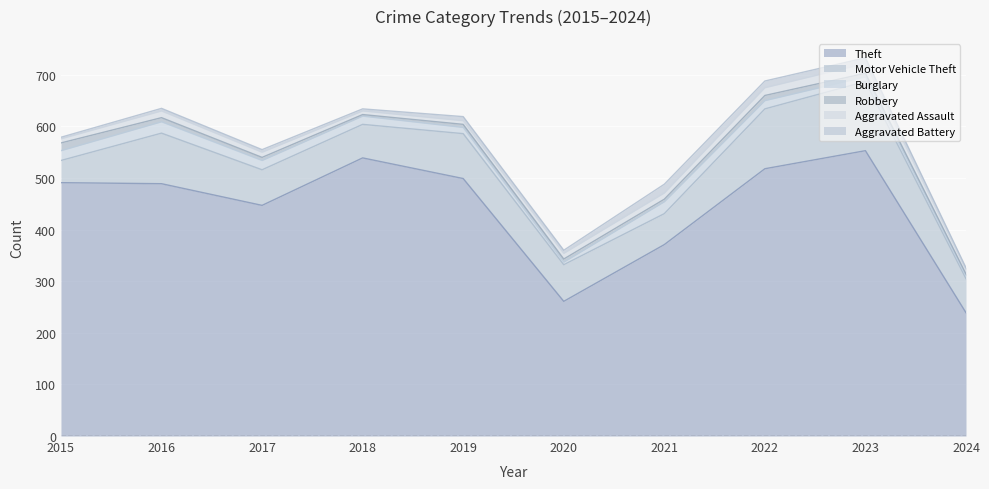

At which label does Robbery first exceed 6?

2015